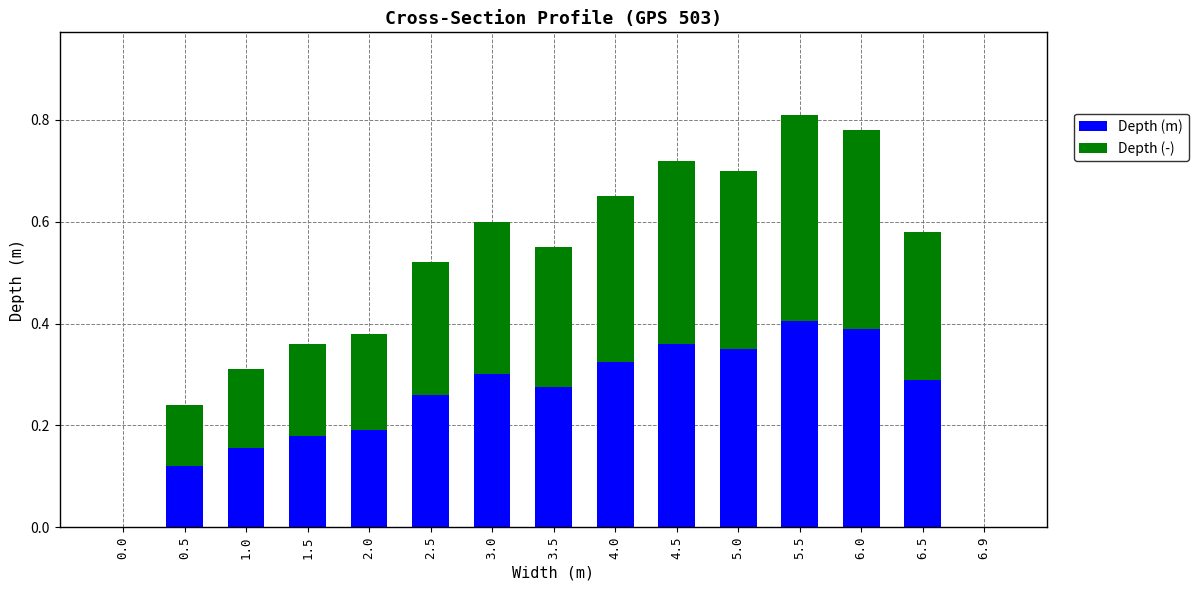

What is the sum of the Depth (m) values at 6.5 and 2.0?

0.5